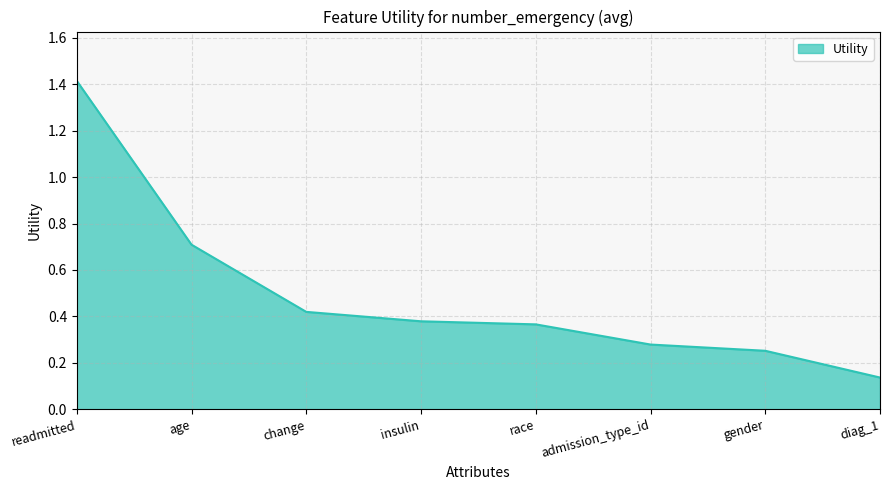

Where is the data nearest to the value 0?

diag_1